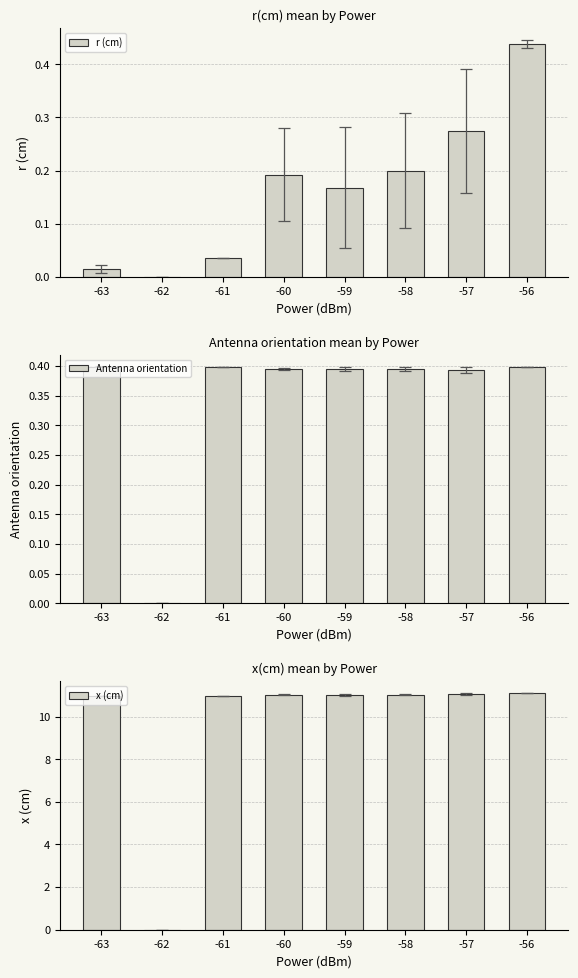

Rank the categories by r (cm) value from lowest to highest.

-62, -63, -61, -59, -60, -58, -57, -56